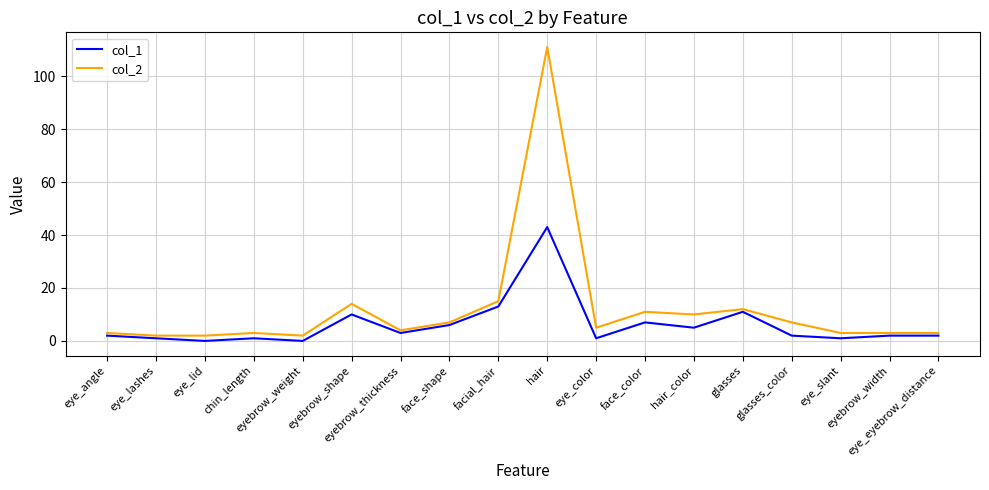

True or false: col_1 and col_2 cross at least once.

False